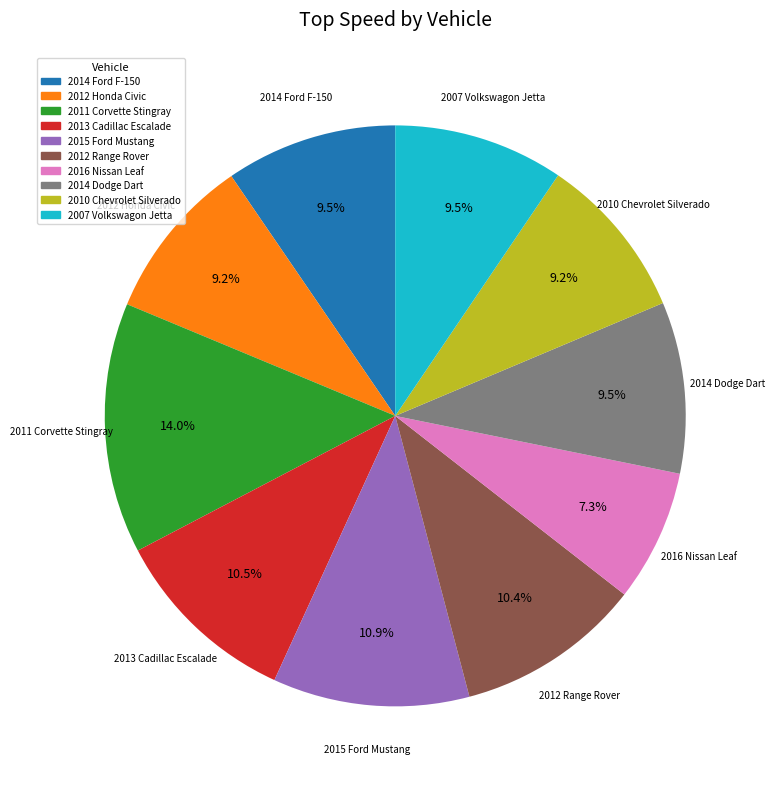

Does any single category account for the majority?

No